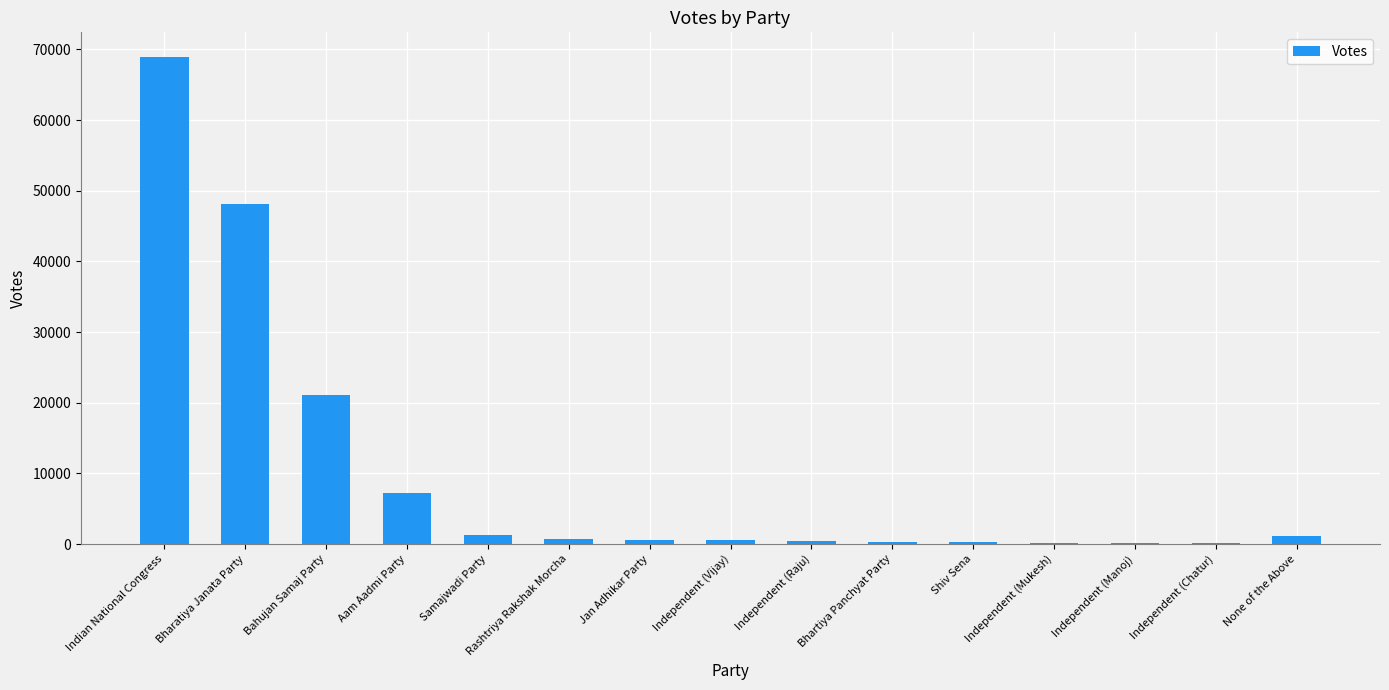

The value at Bahujan Samaj Party is 11652. True or false?

False